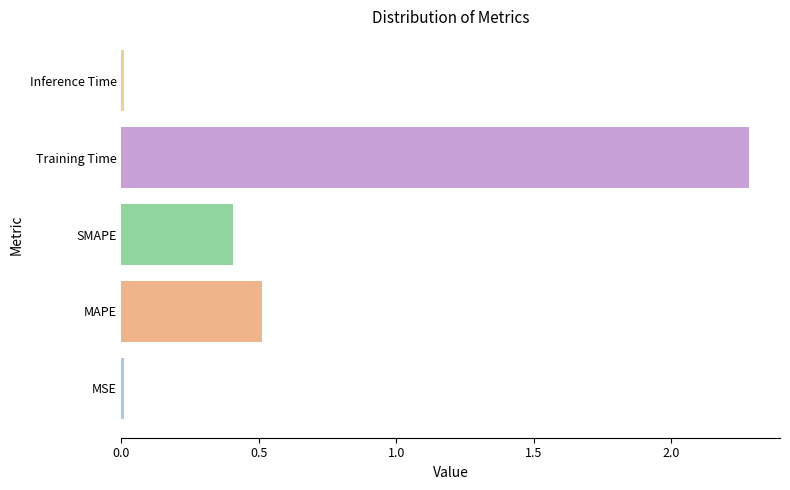

The chart shows a value of 0.0 at Inference Time. True or false?

True